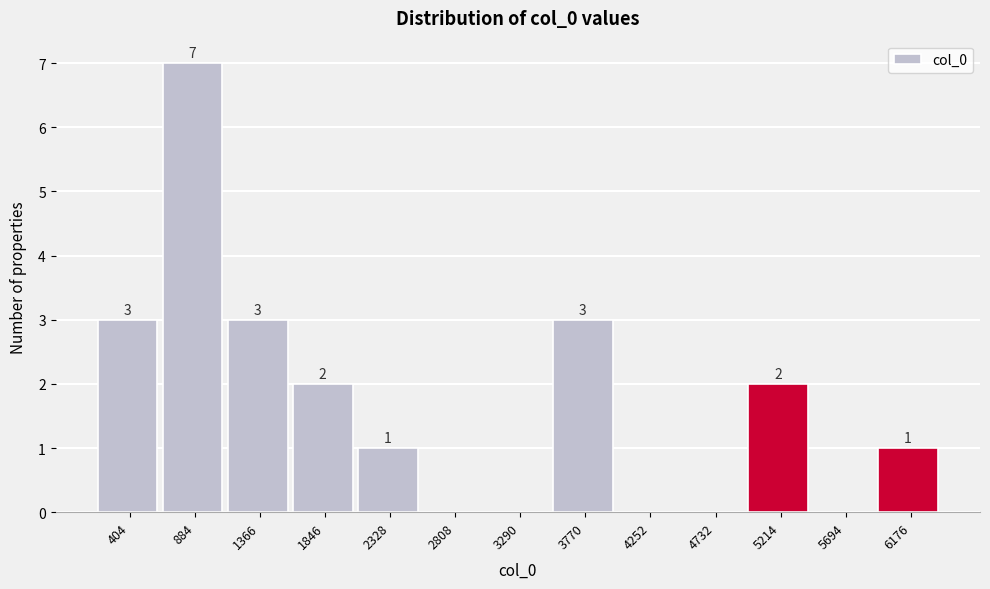

Which range on the x-axis has the tallest bar?

650 to 1150